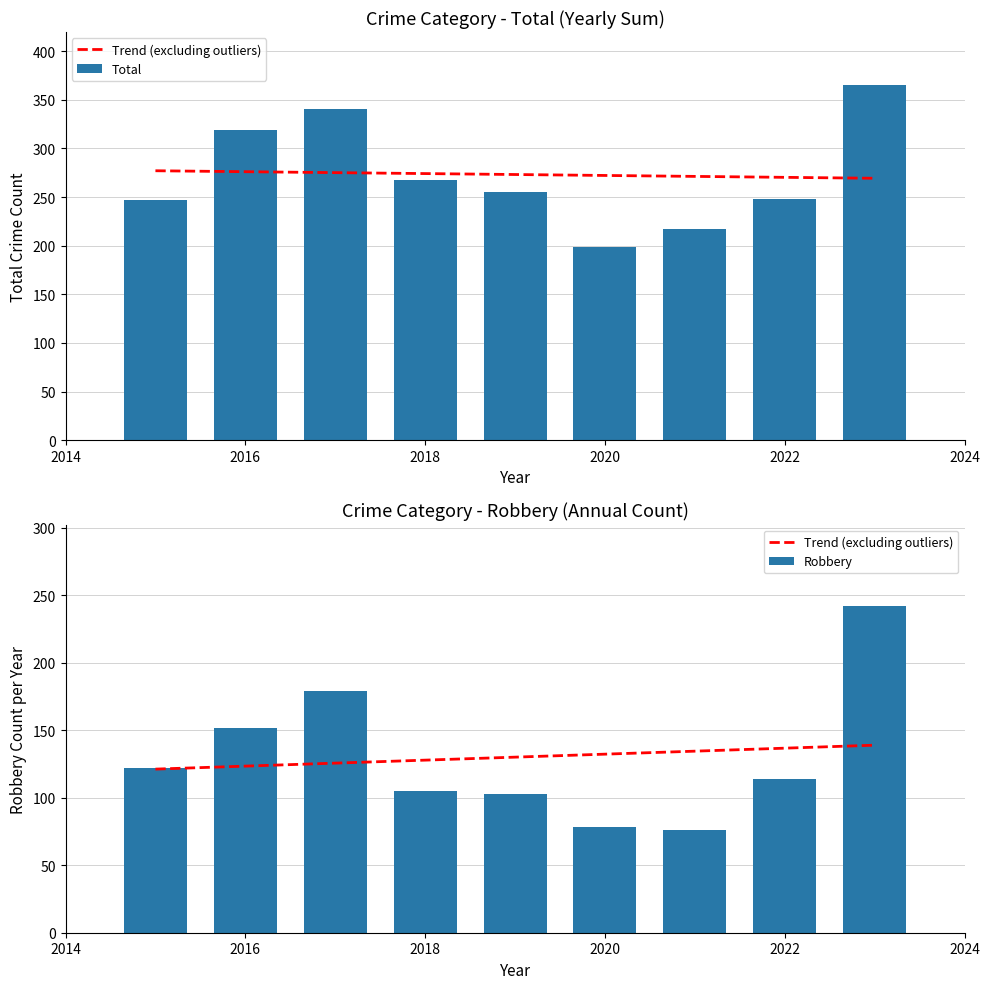

True or false: Total has a value of 199 at 2020.

True